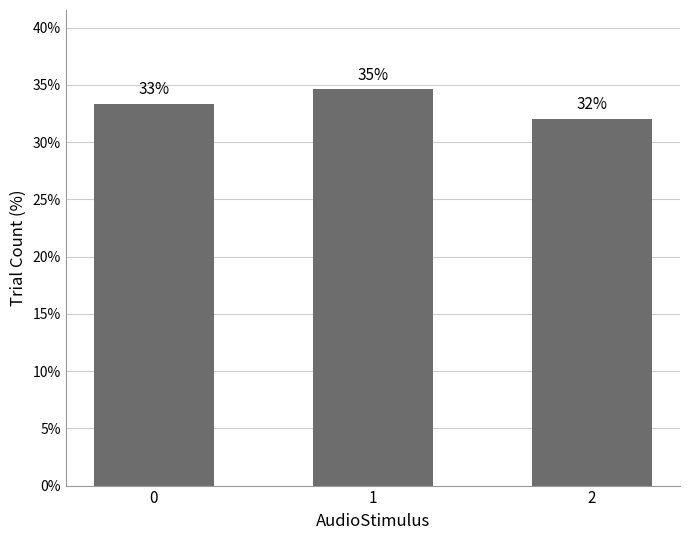

Does the chart contain any negative values?

No